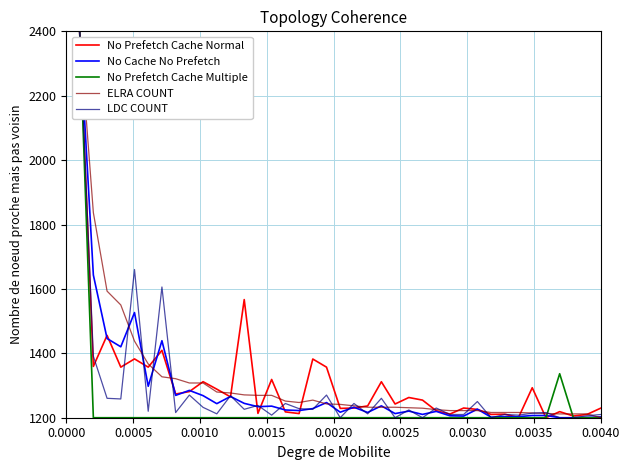

What is the difference between the maximum and minimum values in the ELRA COUNT series?

1200.0